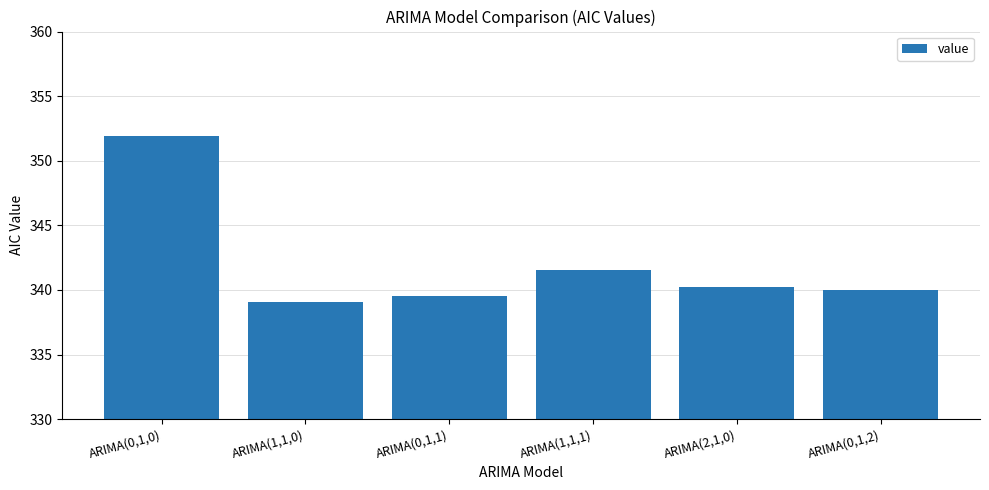

True or false: the data shows 351.9 at ARIMA(0,1,0).

True